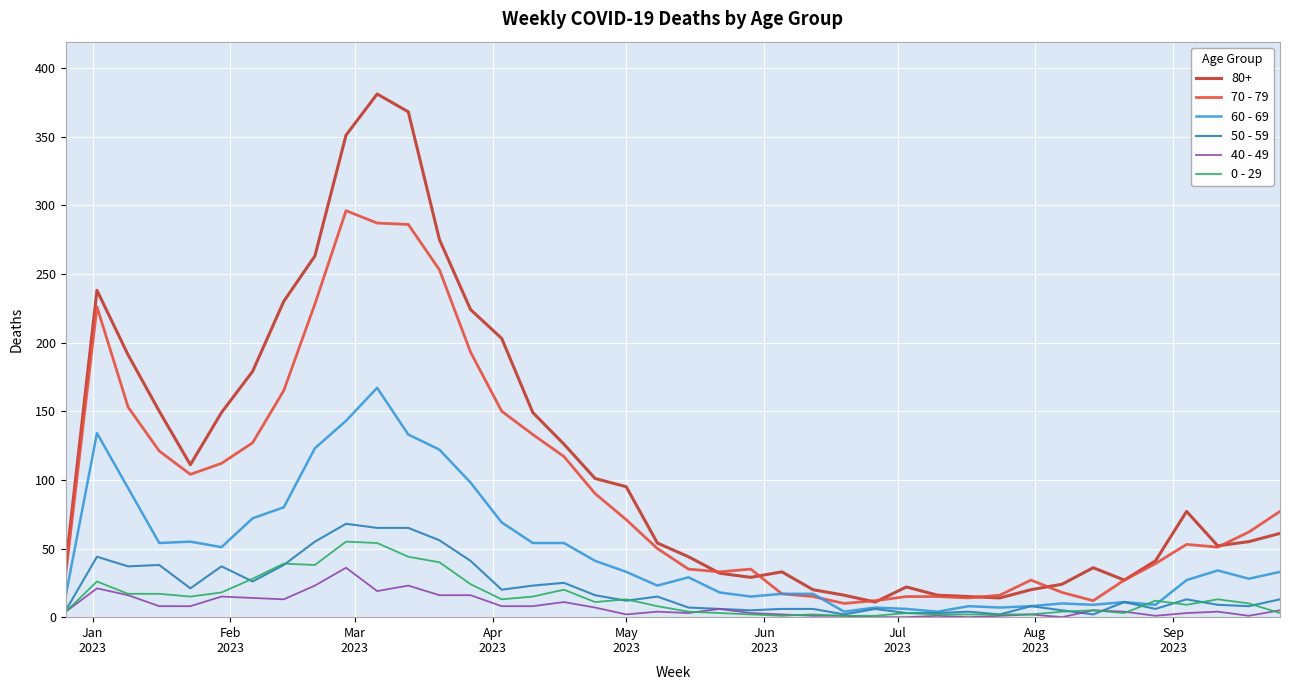

Which series has the largest range (max minus min)?

80+